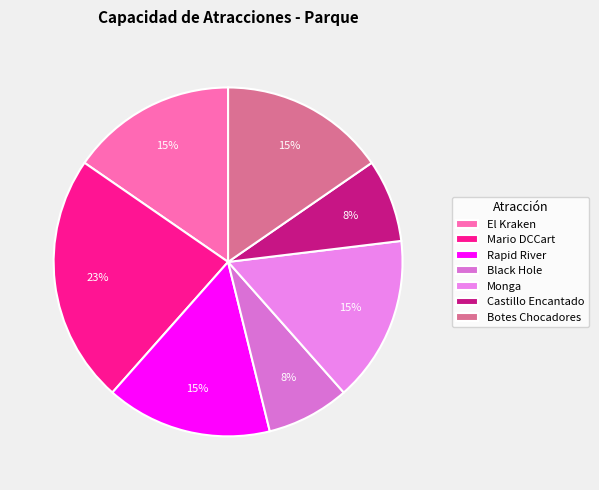

Is it true that Rapid River is 28% of the pie?

False